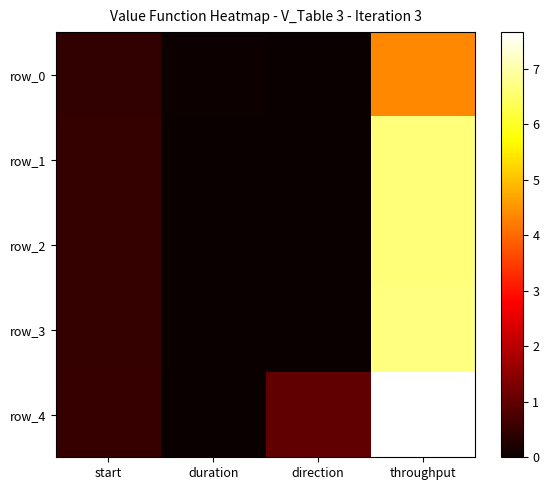

What is the difference between the maximum and minimum values in the row_2 series?

6.6